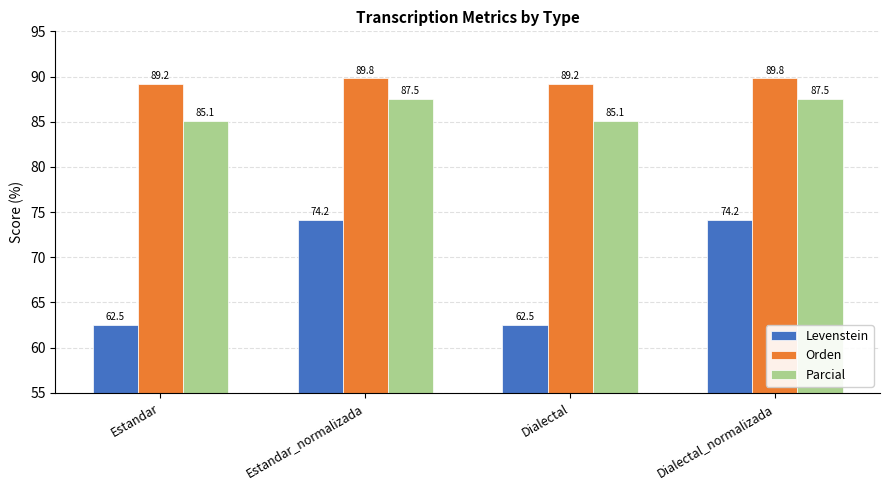

Which series has the widest spread of values?

Levenstein